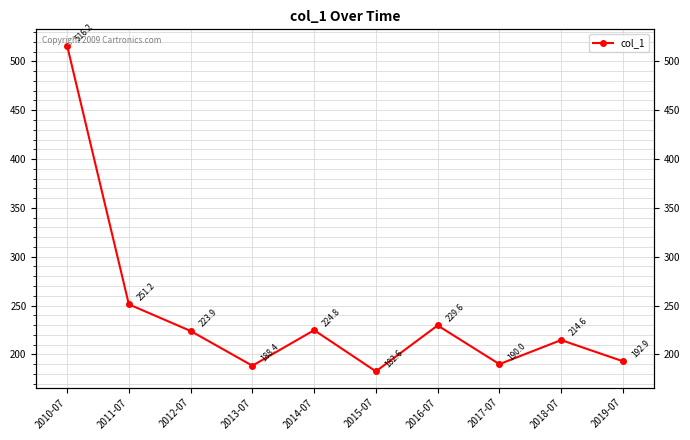

What is the change in value from 2010-07 to 2014-07?

-291.4